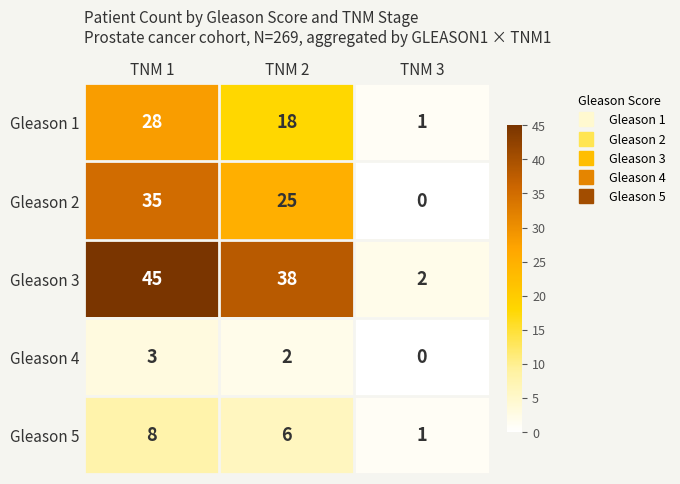

What is the total value across all series at TNM 2?

89